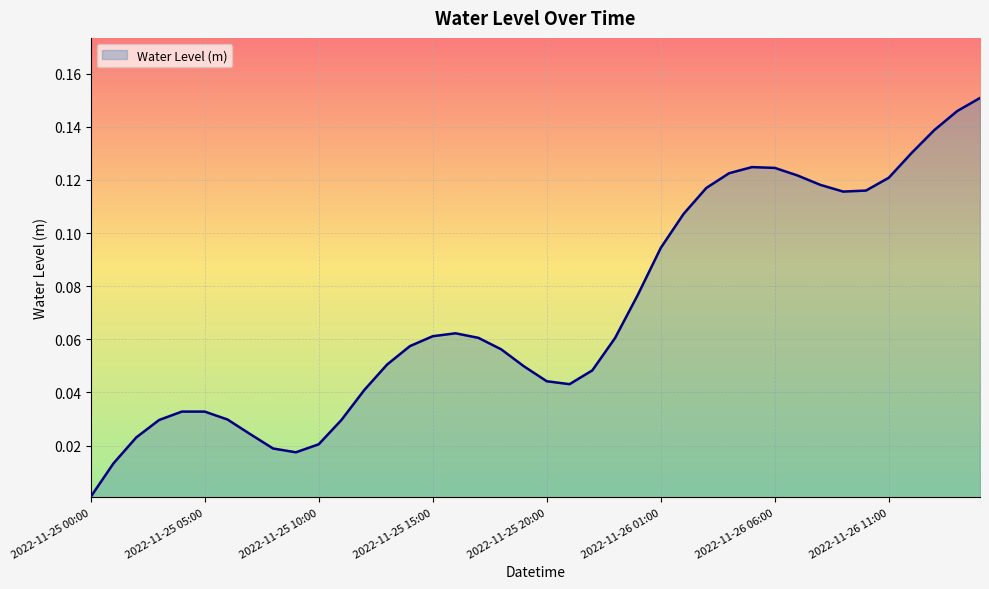

How many lines are shown in the chart?

1